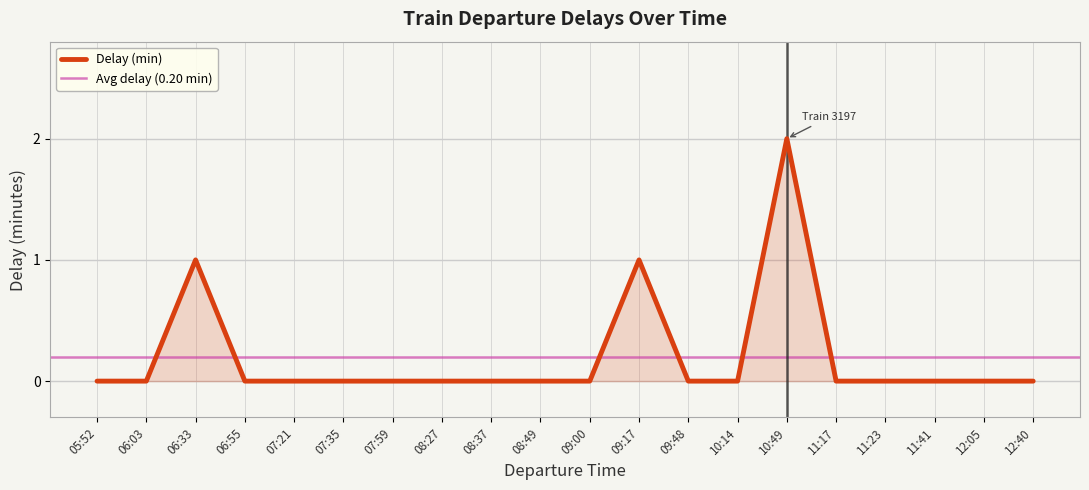

The value at 11:41 is -1. True or false?

False